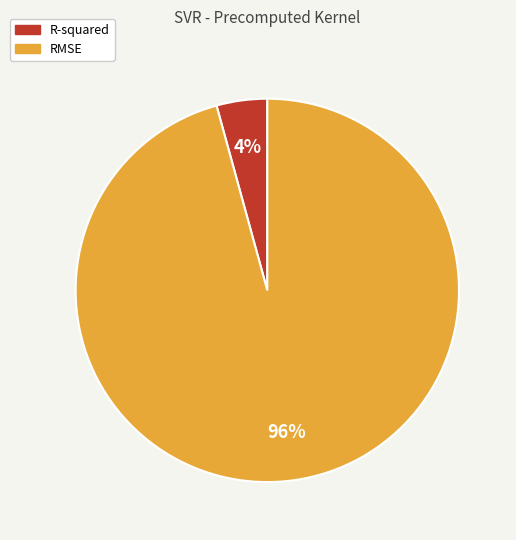

How many slices are in this pie chart?

2